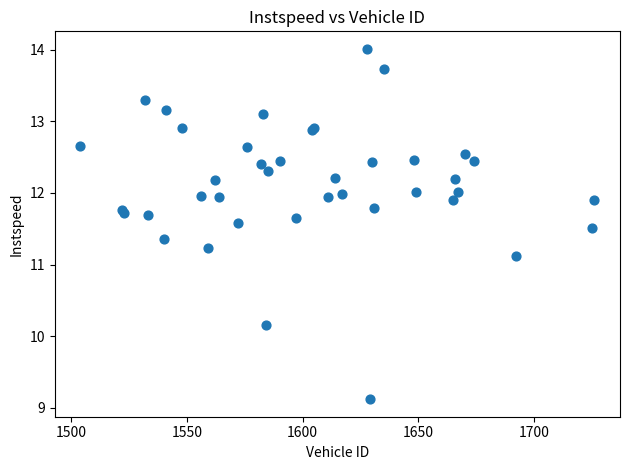

What Y value in the scatter plot is closest to 11?

11.1